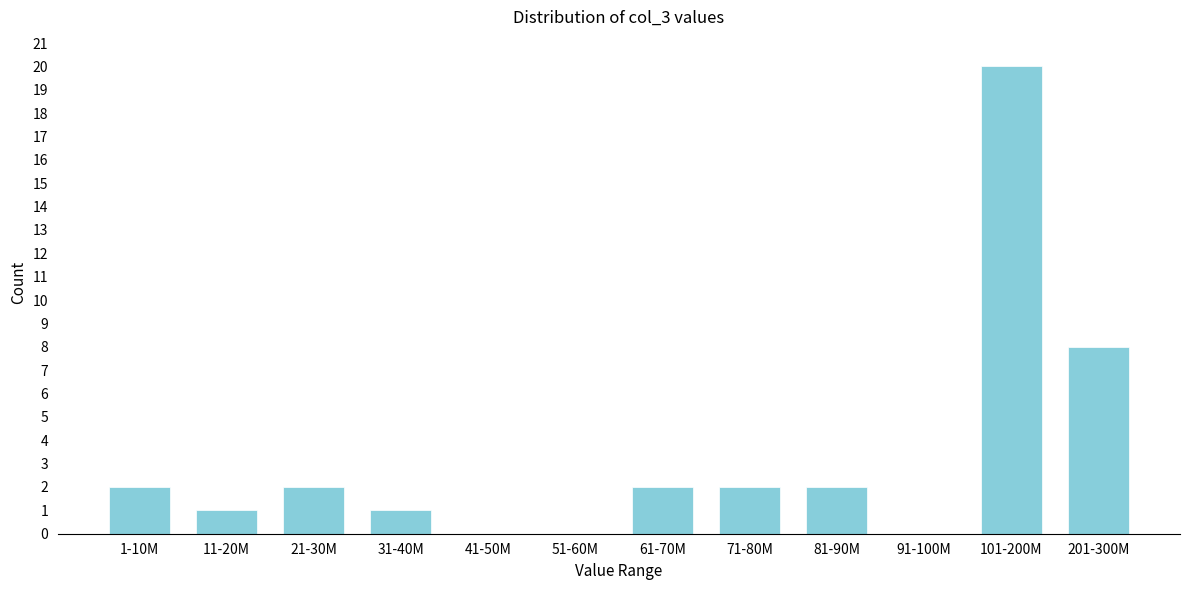

Reading right to left, extract all data points from this chart.

201-300M=8	101-200M=20	91-100M=0	81-90M=2	71-80M=2	61-70M=2	51-60M=0	41-50M=0	31-40M=1	21-30M=2	11-20M=1	1-10M=2